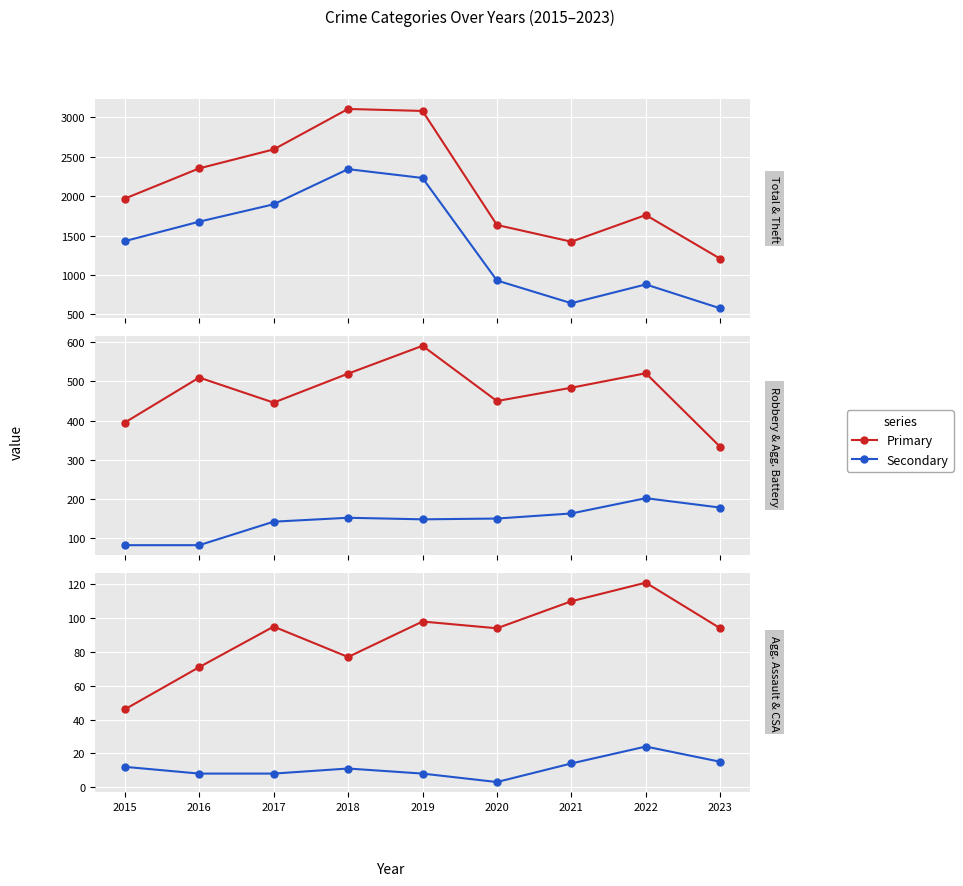

How many data points in Theft are less than 1429?

4